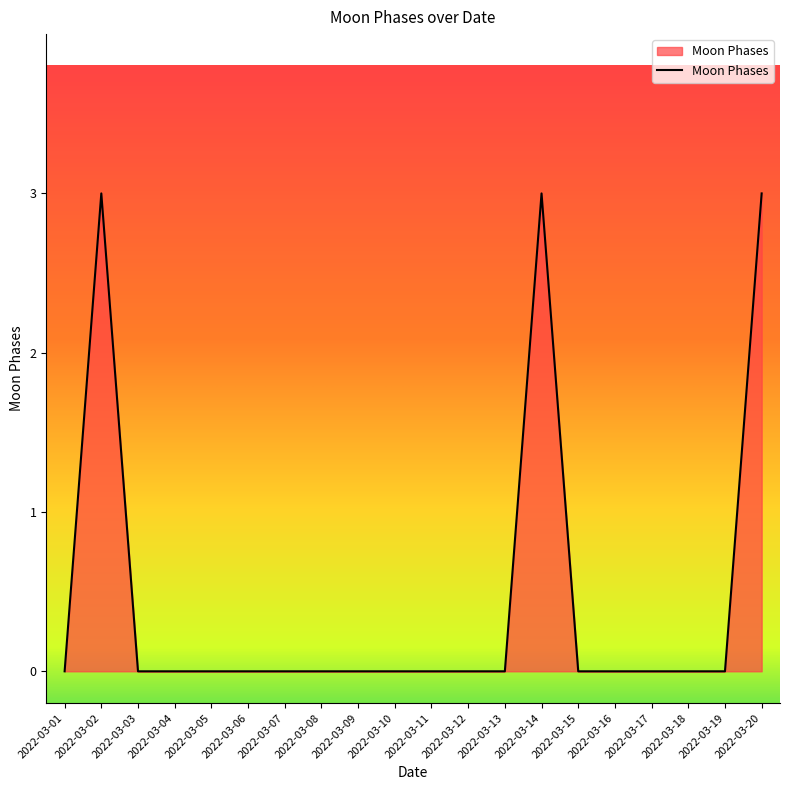

The value at 2022-03-07 is 0. True or false?

True